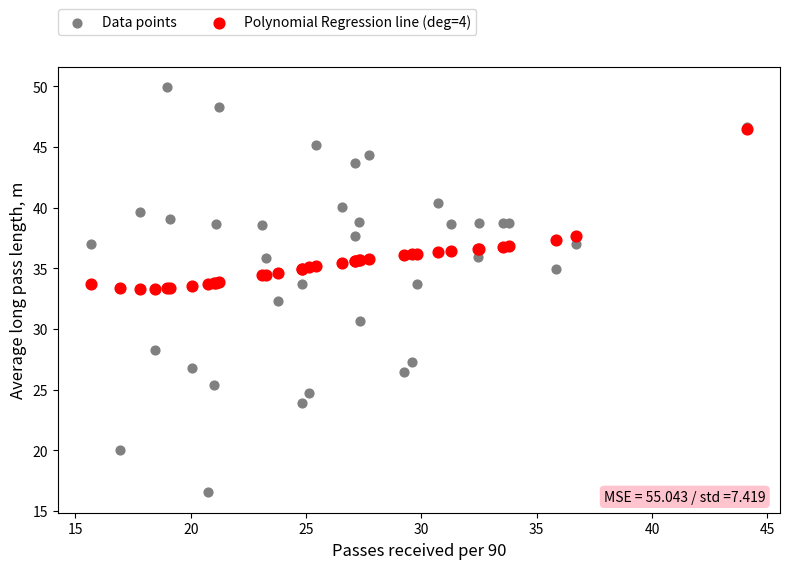

Which series contains the lowest Y value?

Data points